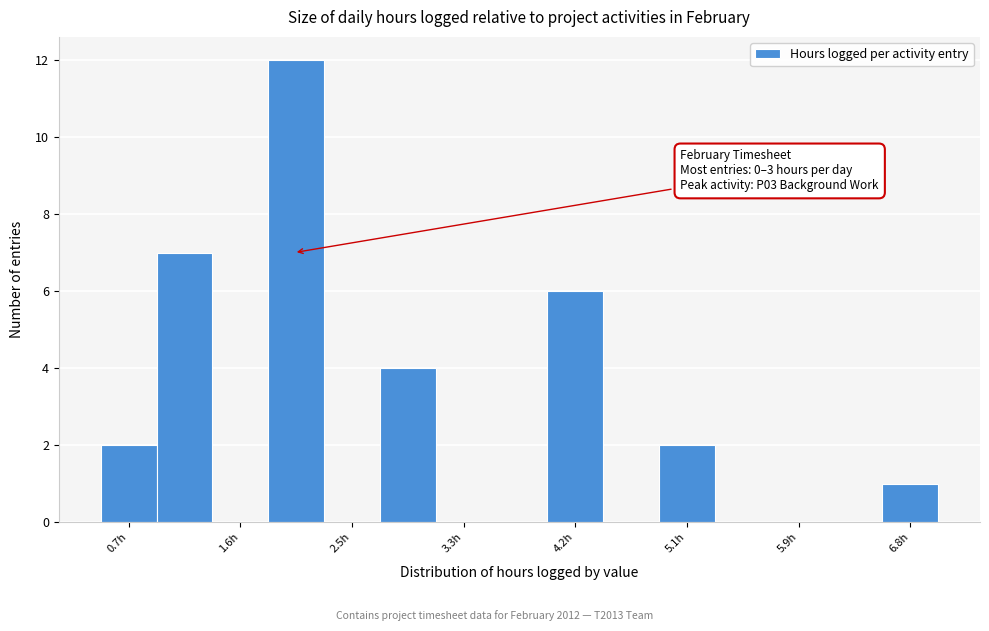

Which range on the x-axis has the tallest bar?

1.8 to 2.2